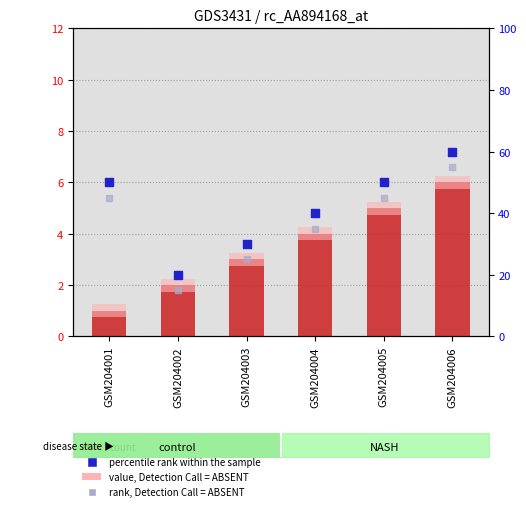

At how many categories does at least one series exceed 8?

6